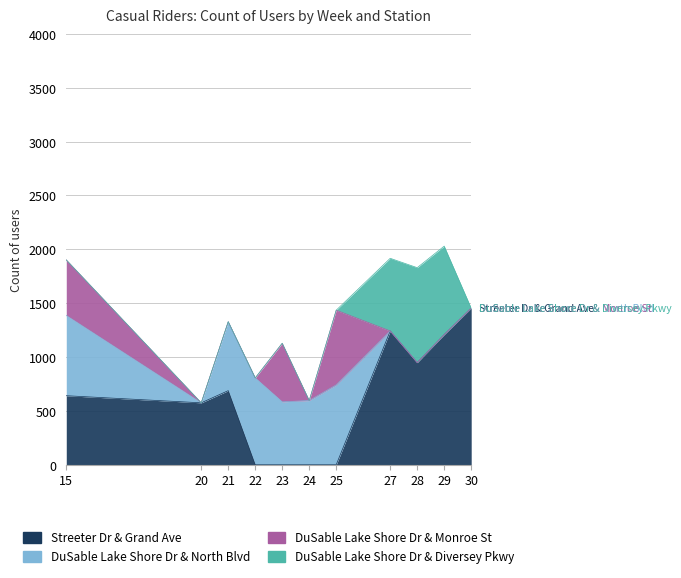

Where is the first local maximum for Streeter Dr & Grand Ave?

21